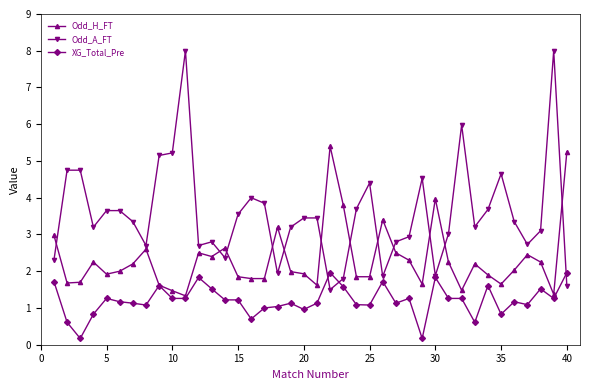

Which series has the largest total across all categories?

Odd_A_FT